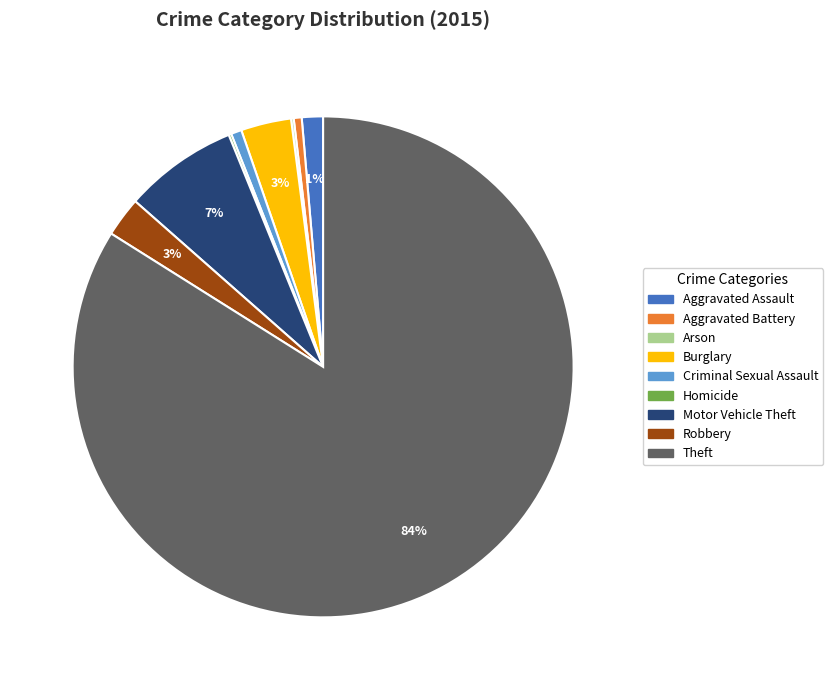

Is it true that Theft is 70% of the pie?

False